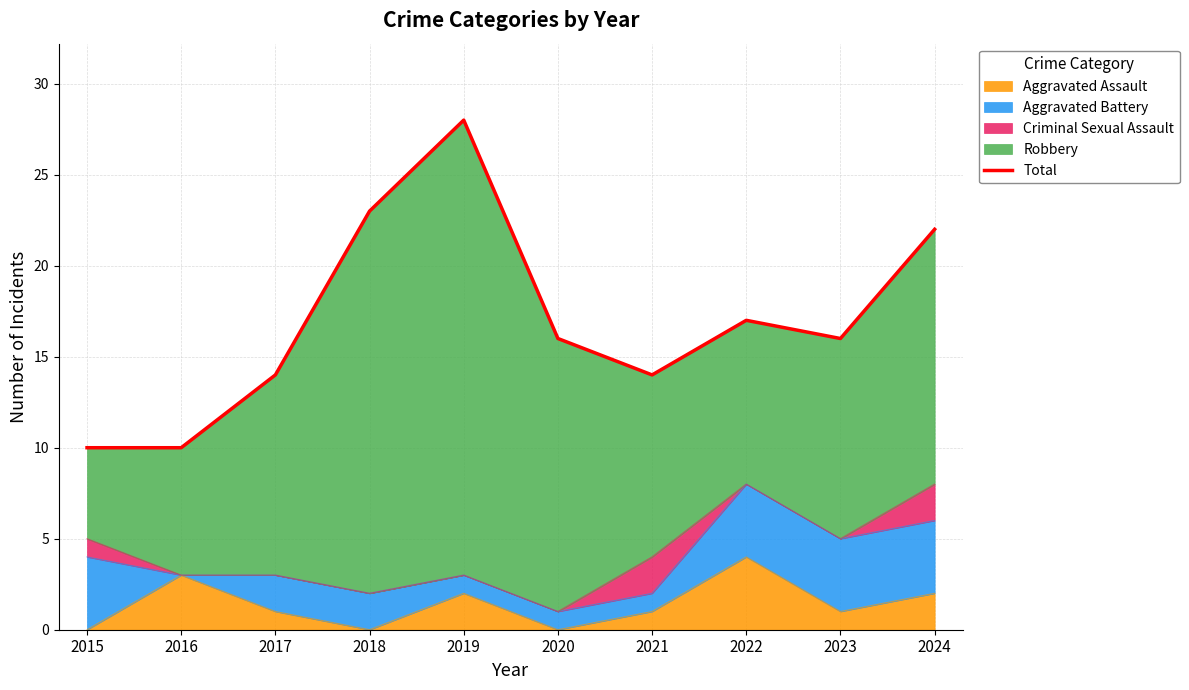

What is the difference between the maximum and second lowest values?

18